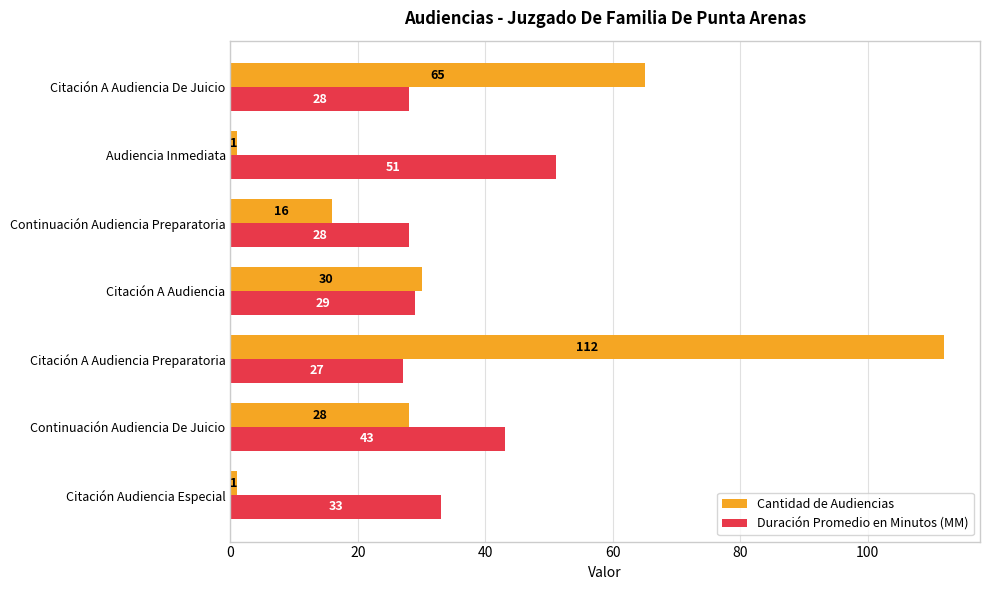

The Cantidad de Audiencias series shows 19 at Continuación Audiencia De Juicio. True or false?

False